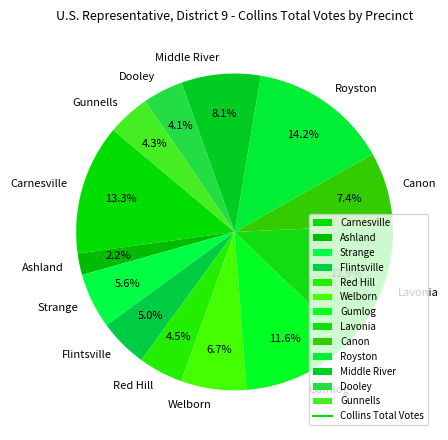

Approximately how many times larger is the value at Lavonia compared to Carnesville?

1.0